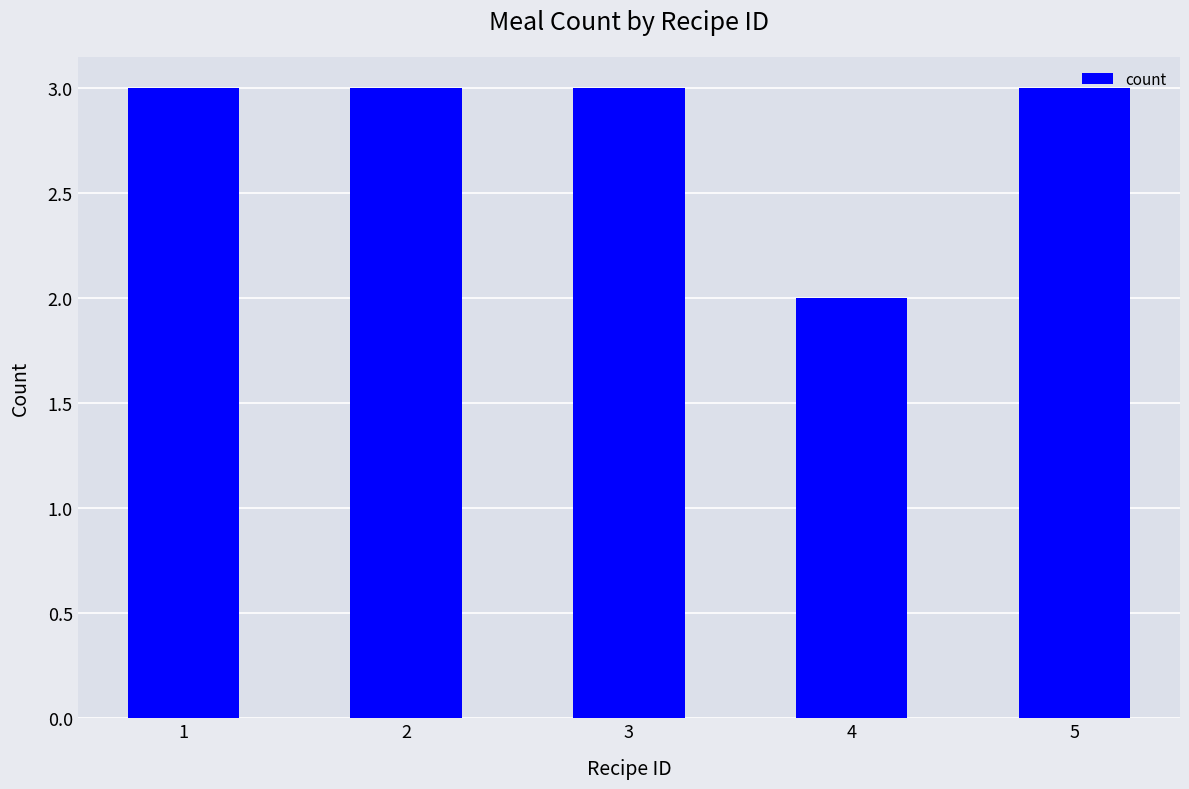

Approximately how many times larger is the value at 4 compared to 2?

0.7